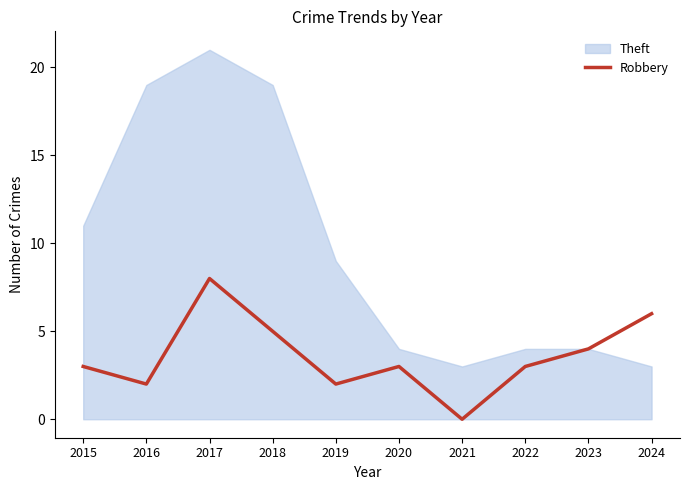

What is the maximum value for Robbery?

8